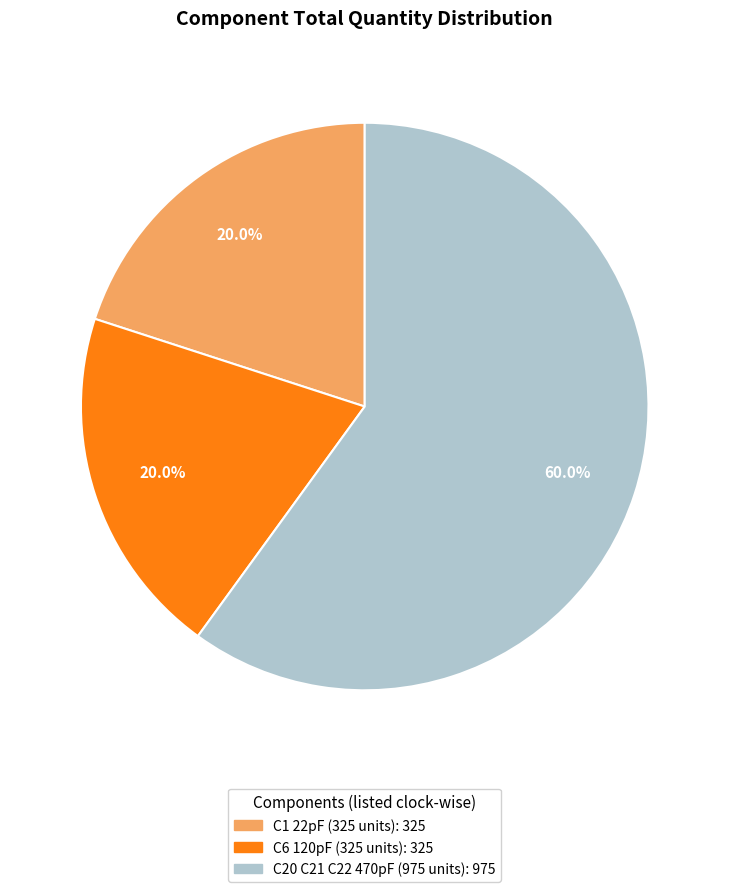

Is there any slice that represents more than half of the pie?

Yes